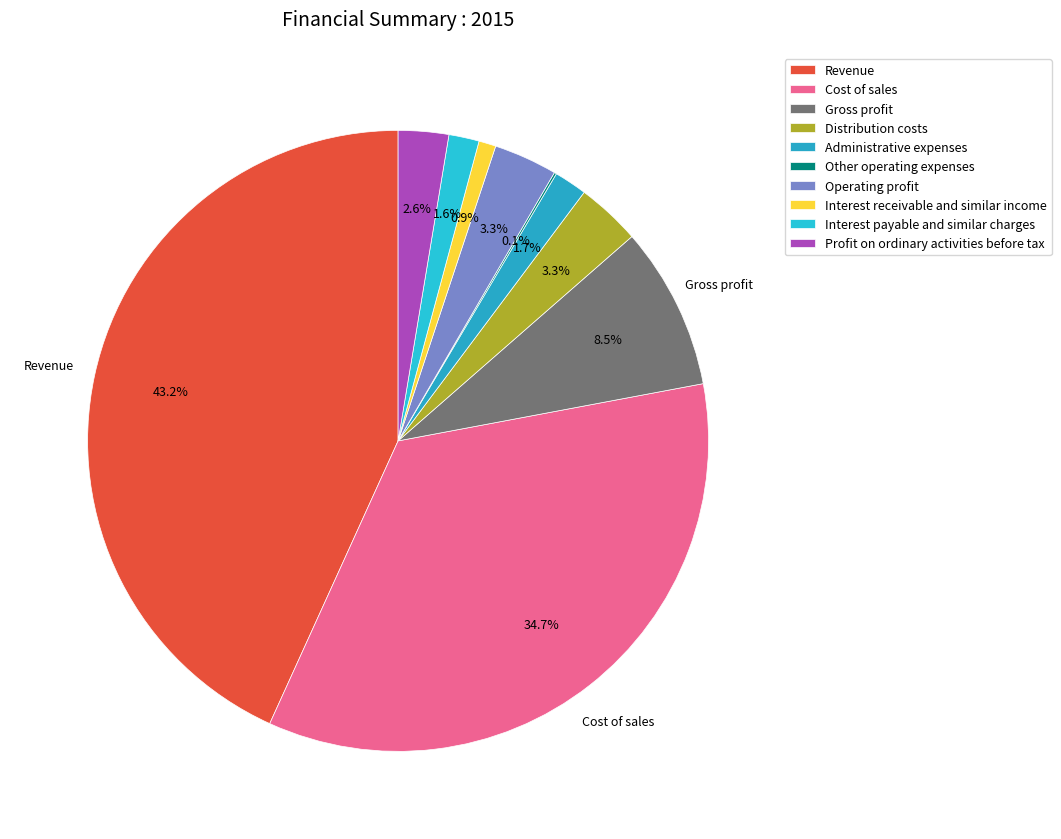

To the nearest percent, what is the average slice percentage?

10%